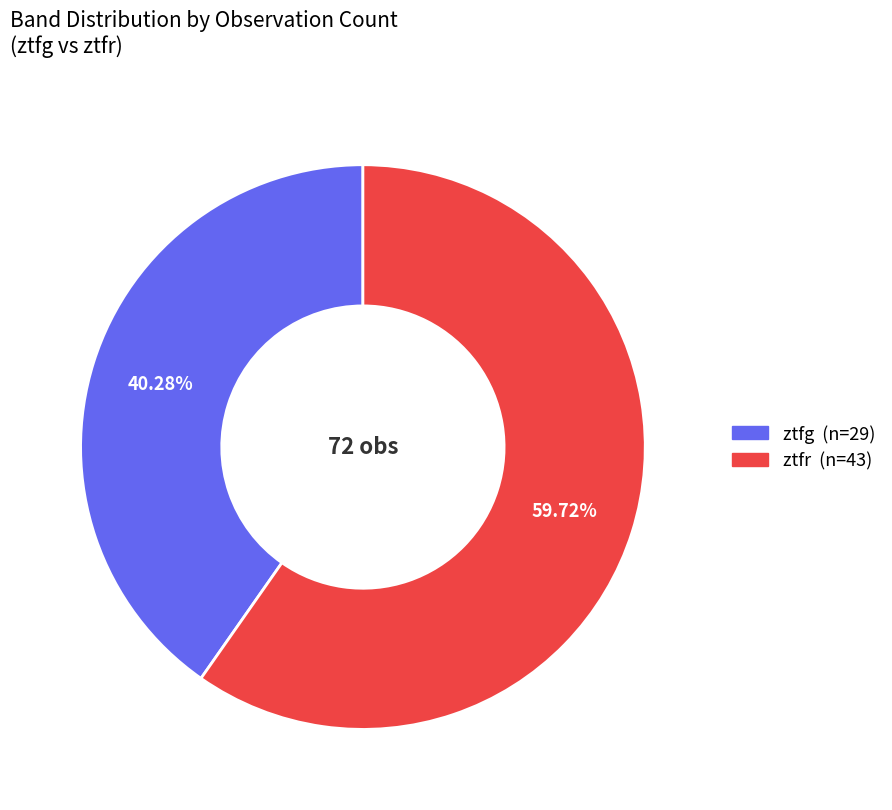

To the nearest percent, what is the difference between the largest and smallest slice percentages?

19%